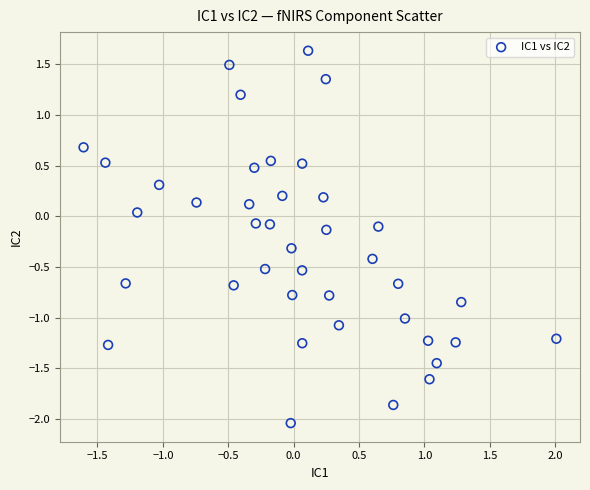

What is the range of X values (max minus min)?

3.6